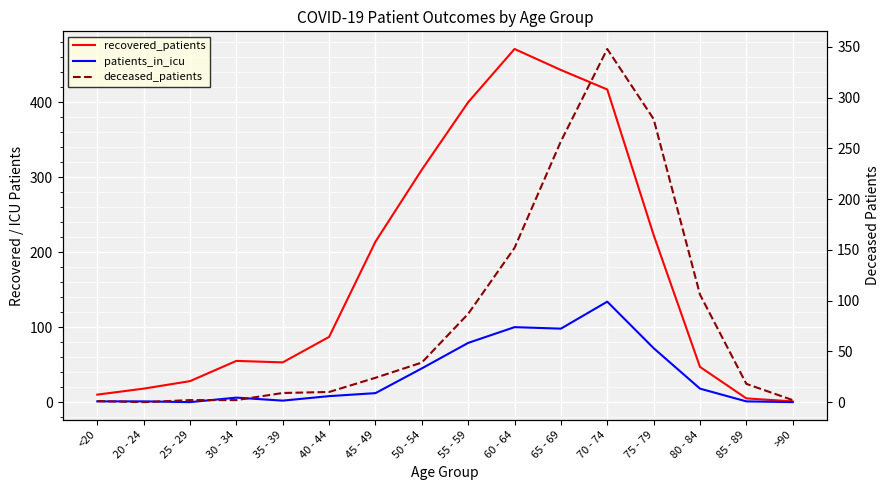

True or false: recovered_patients and patients_in_icu cross at least once.

False